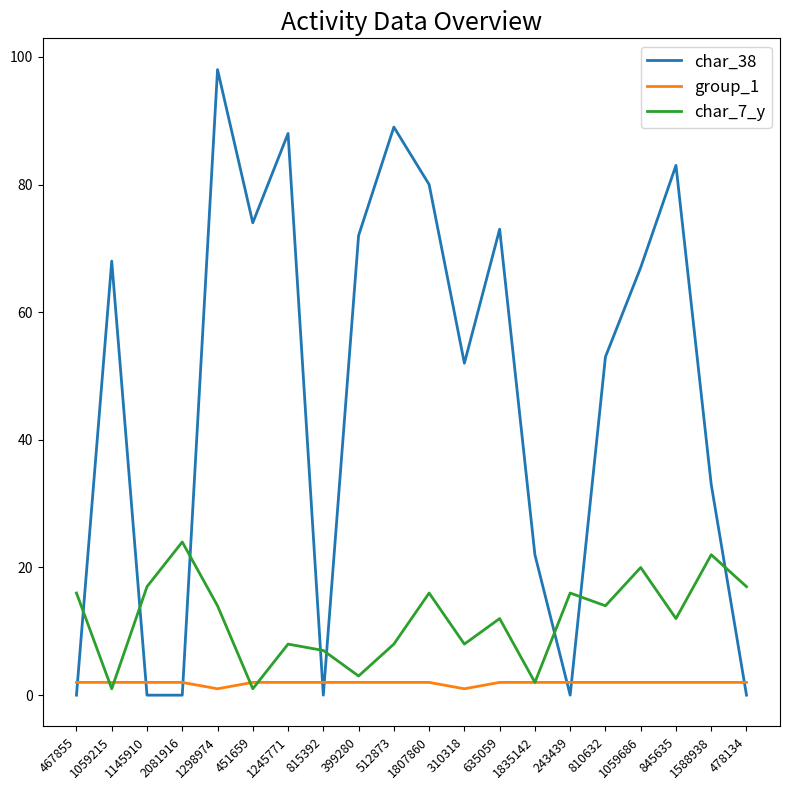

At which label is char_38 closest to 49?

310318